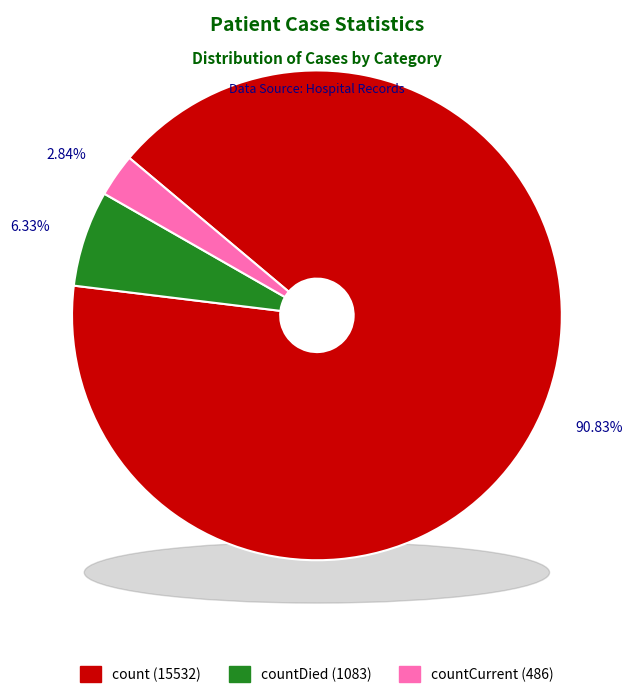

How much of the chart is everything except countCurrent?

97.2%